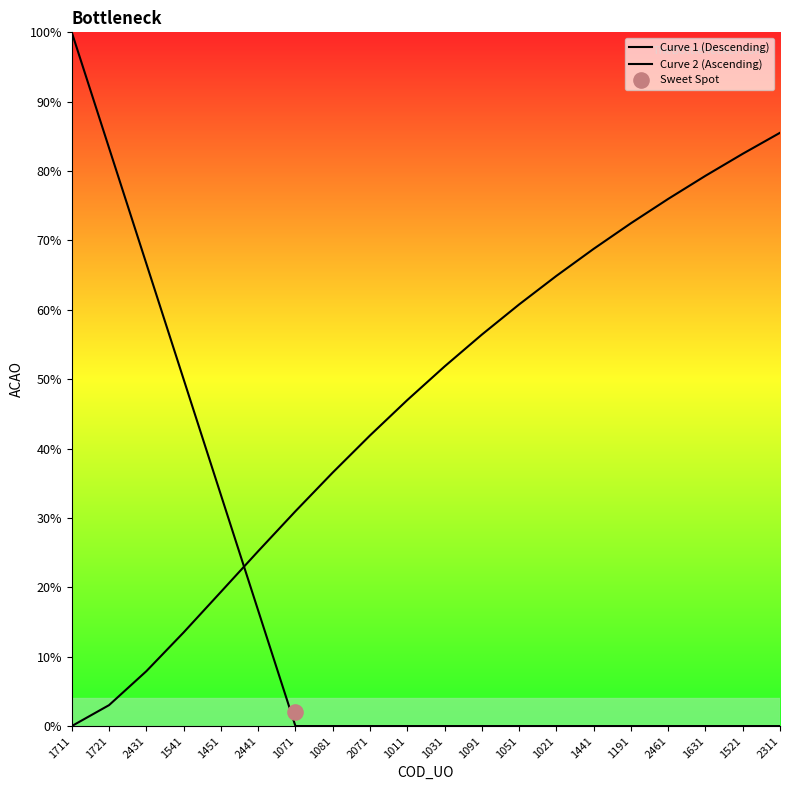

At how many categories does at least one series exceed 92?

1